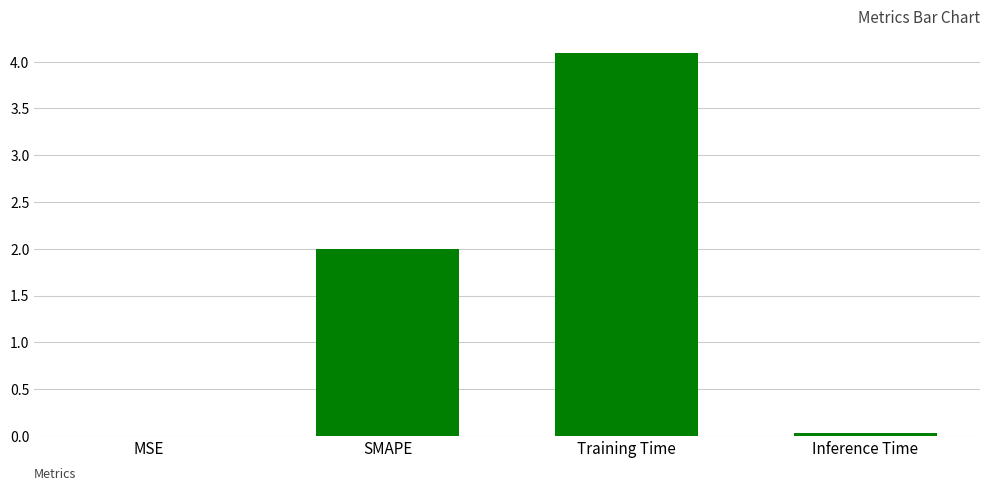

Which category has the highest value across all series?

Training Time